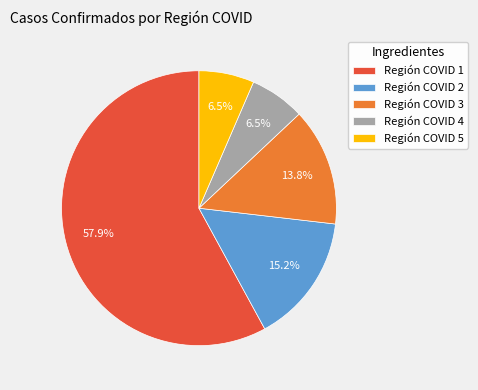

Approximately how many times larger is the value at Región COVID 3 compared to Región COVID 1?

0.2